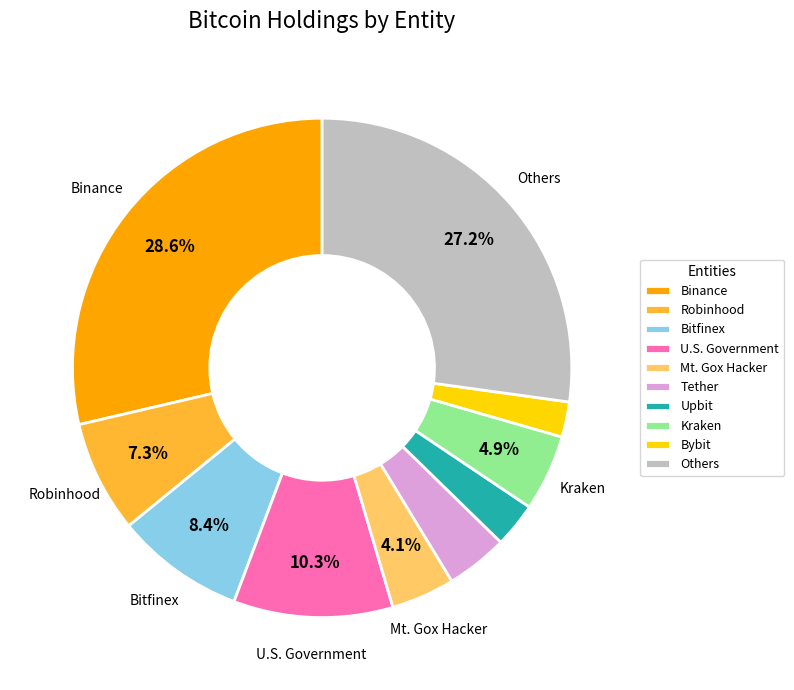

Is there a majority slice in this chart?

No